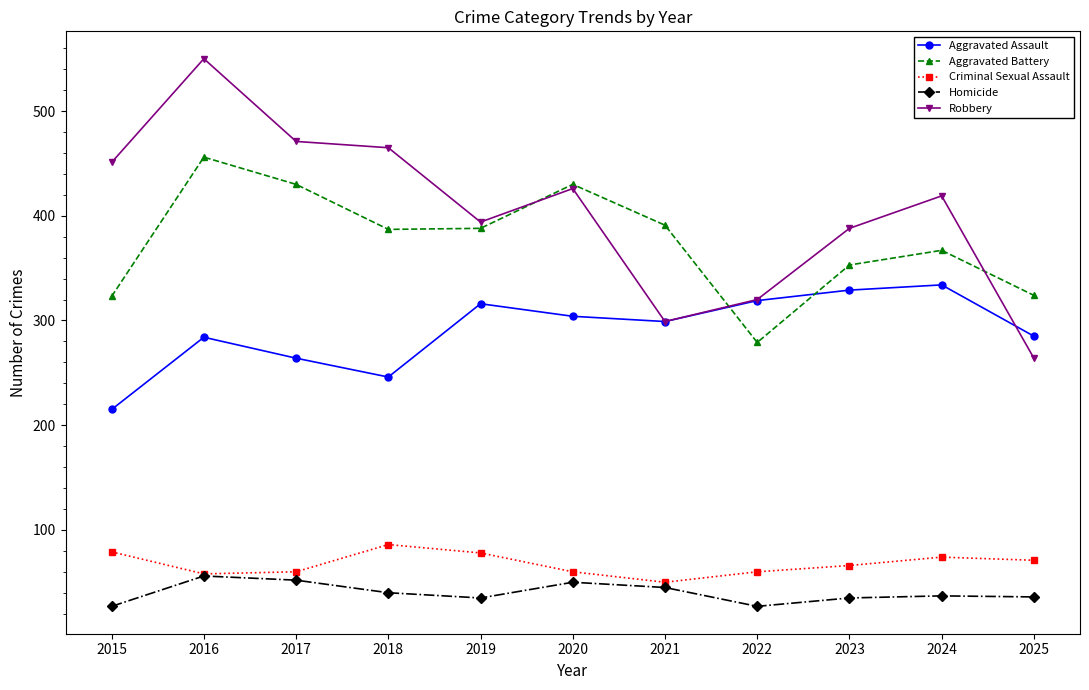

At how many categories does at least one series exceed 161?

11